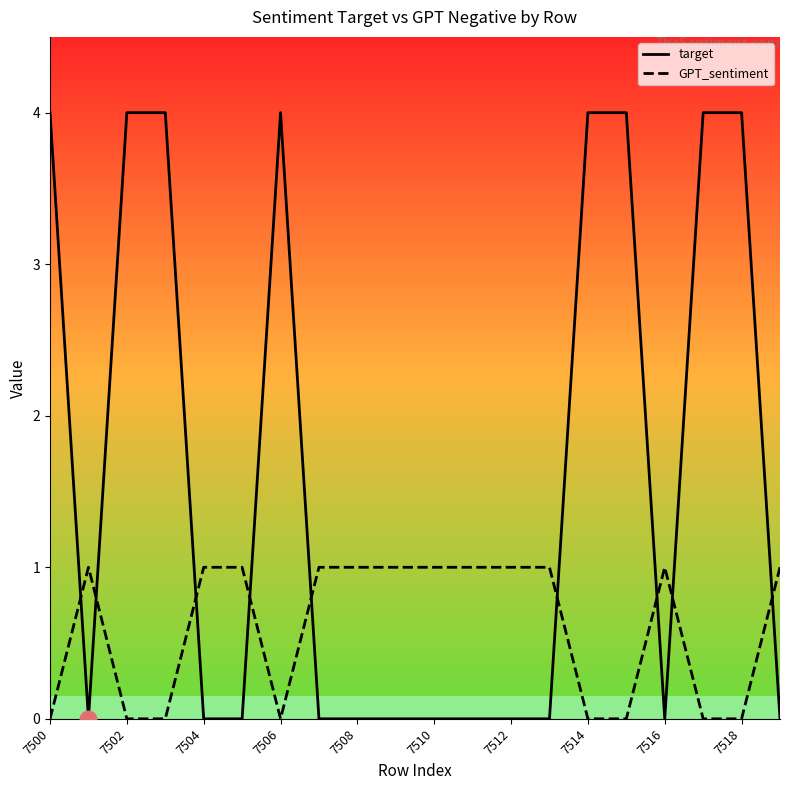

List the series in order of their peak value, lowest first.

GPT_sentiment, target